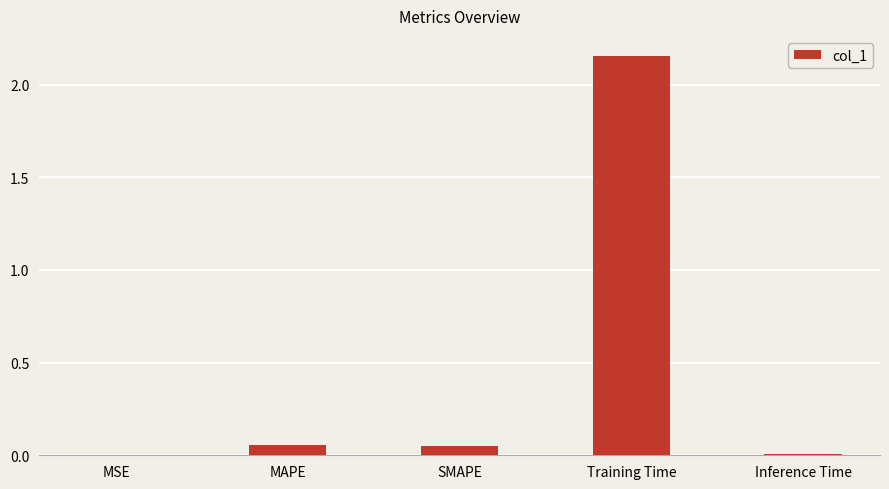

True or false: the data shows 0.0 at MSE.

True